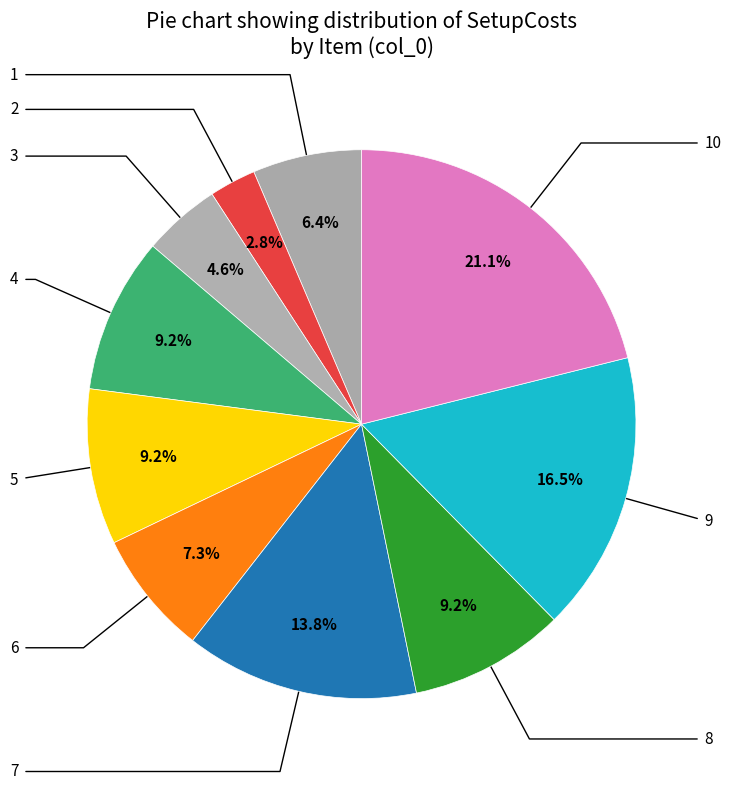

Count the number of slices in the pie.

10